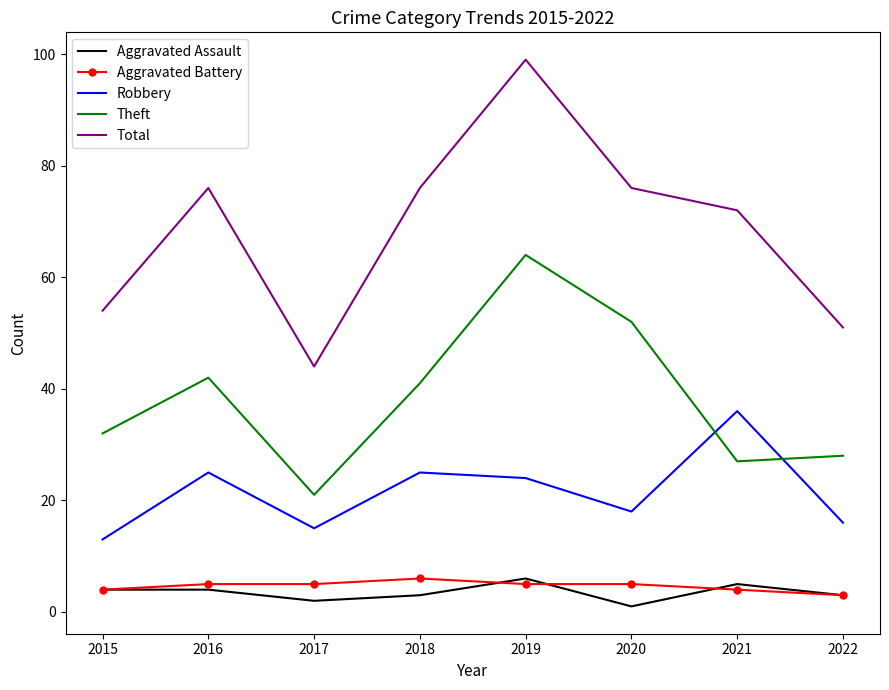

True or false: Theft and Aggravated Assault intersect in this chart.

False